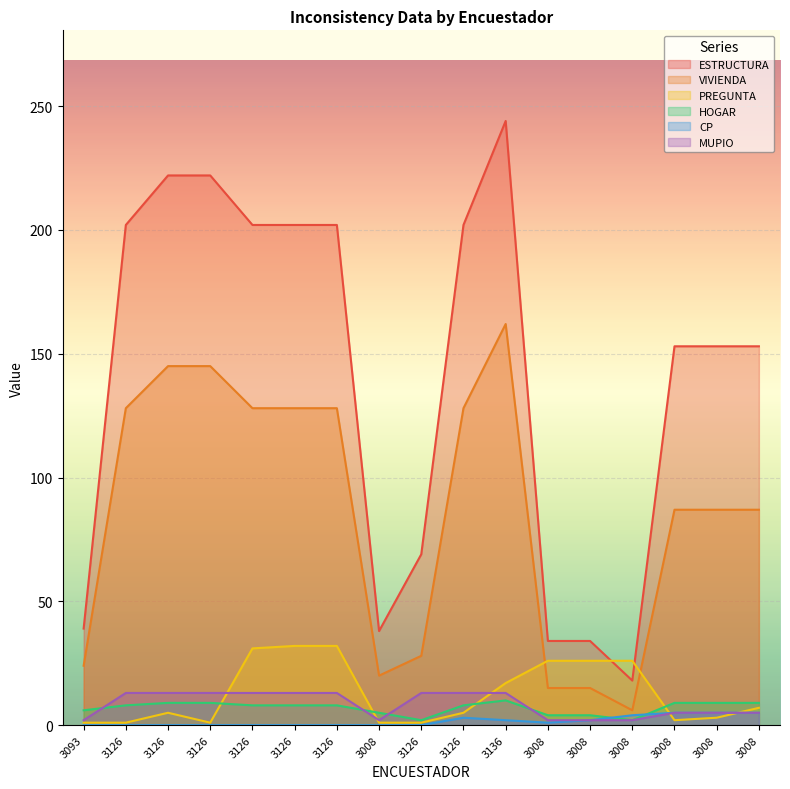

How many lines are shown in the chart?

6